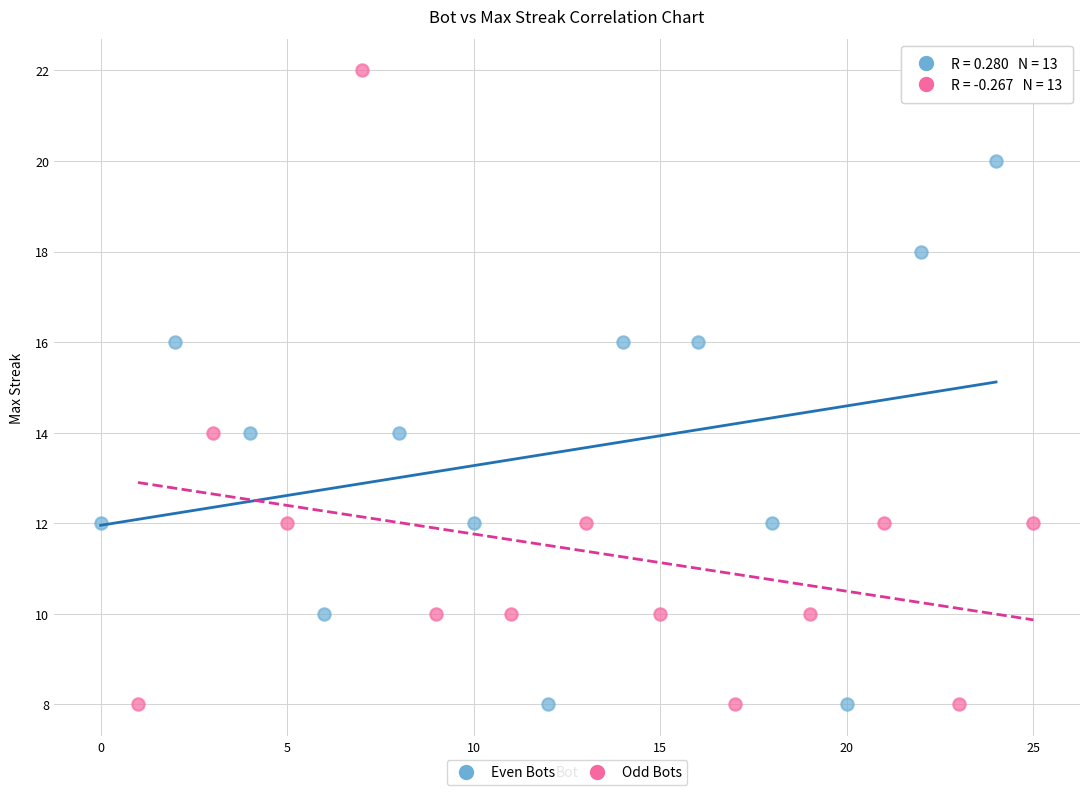

Which series has the widest spread of Y values?

Odd Bots